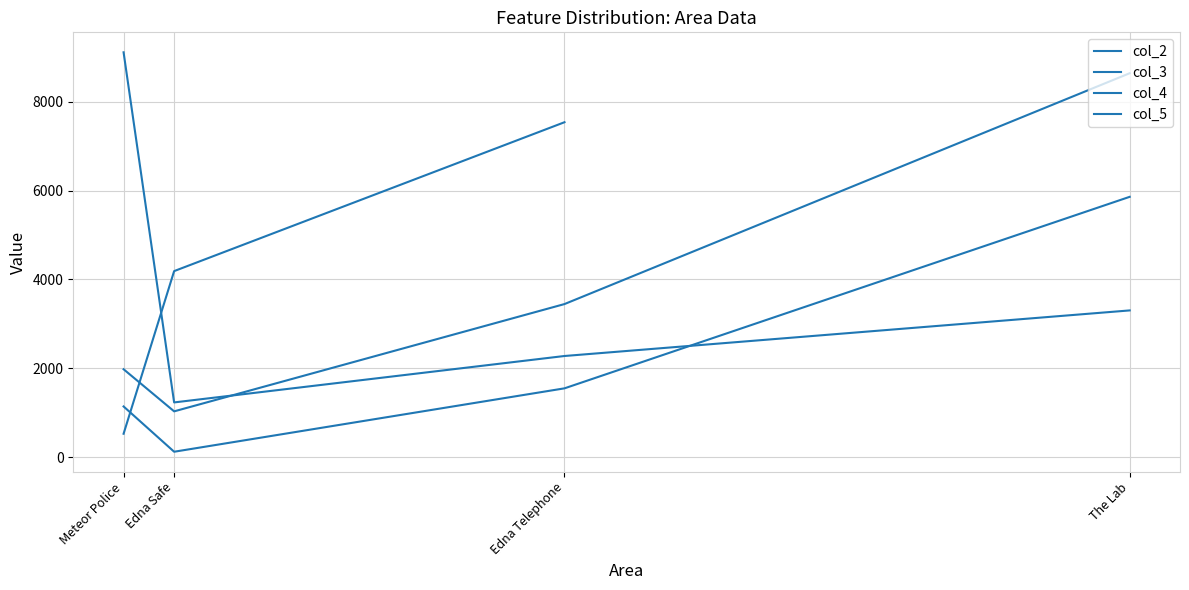

Is it true that col_2 equals 613.7 at Meteor Police?

False